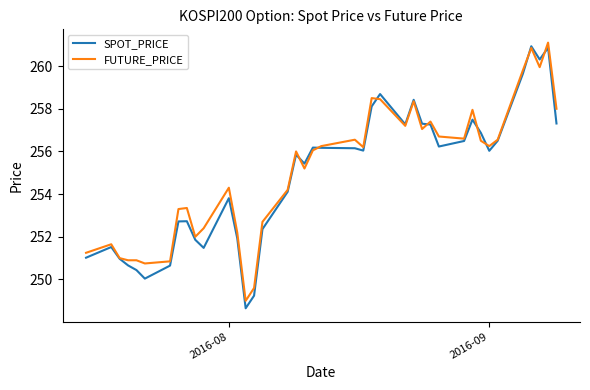

Which series has the widest spread of values?

SPOT_PRICE